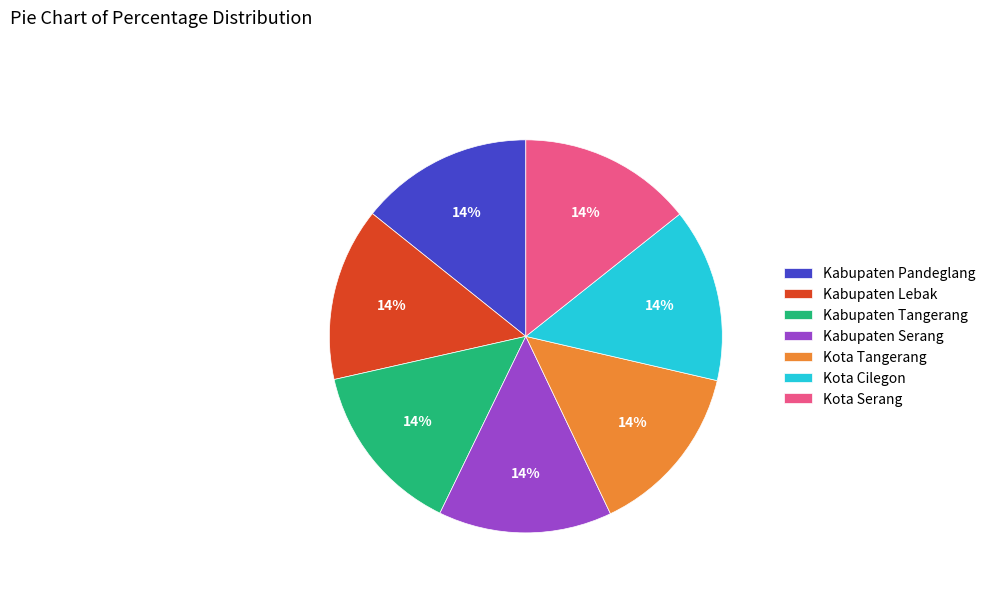

How many segments does this pie chart have?

7